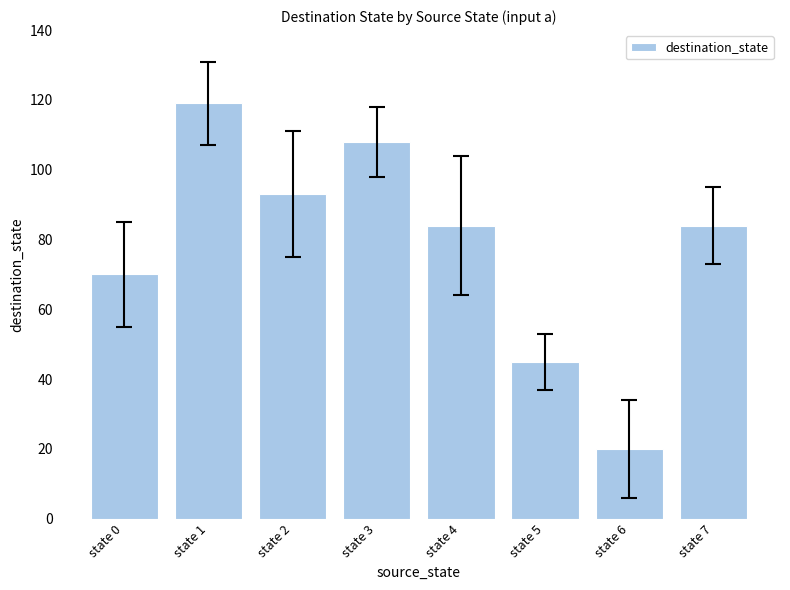

The chart shows a value of 93 at state 0. True or false?

False